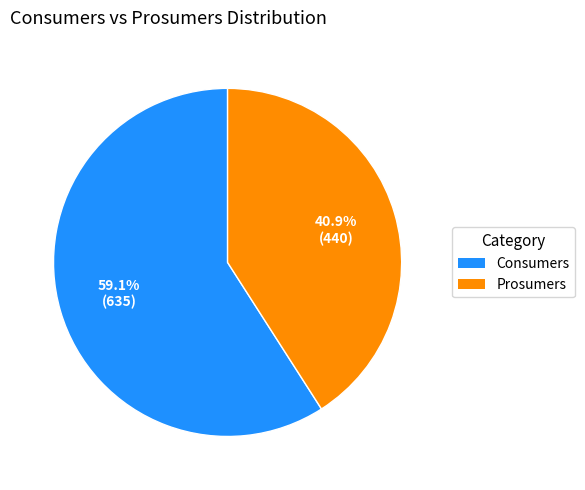

Rank the categories by value from highest to lowest.

Consumers, Prosumers